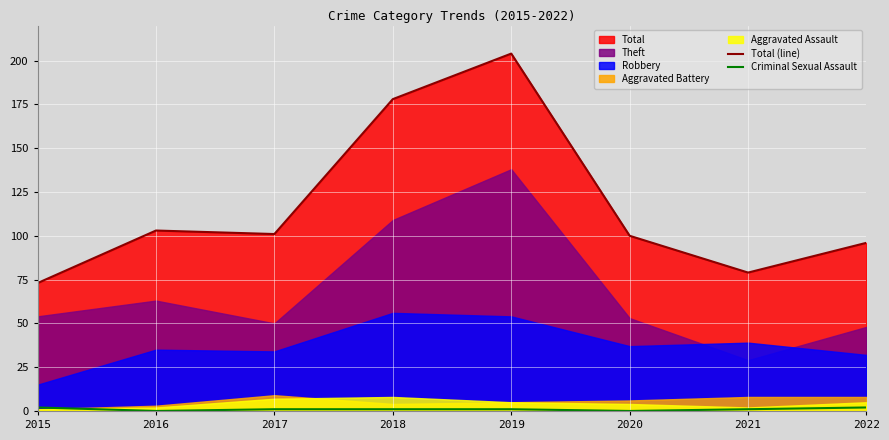

Where is Criminal Sexual Assault nearest to the value 1?

2017